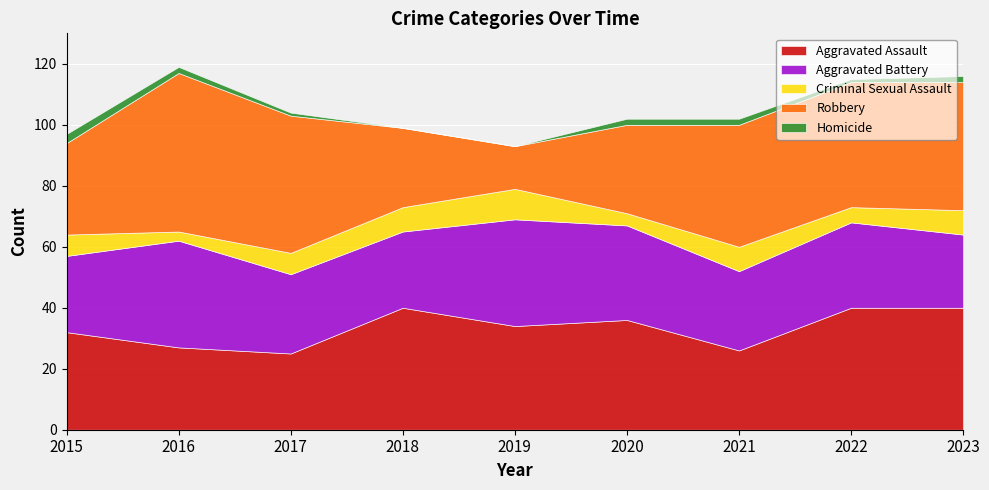

List the series in order of their peak value, lowest first.

Homicide, Criminal Sexual Assault, Aggravated Battery, Aggravated Assault, Robbery